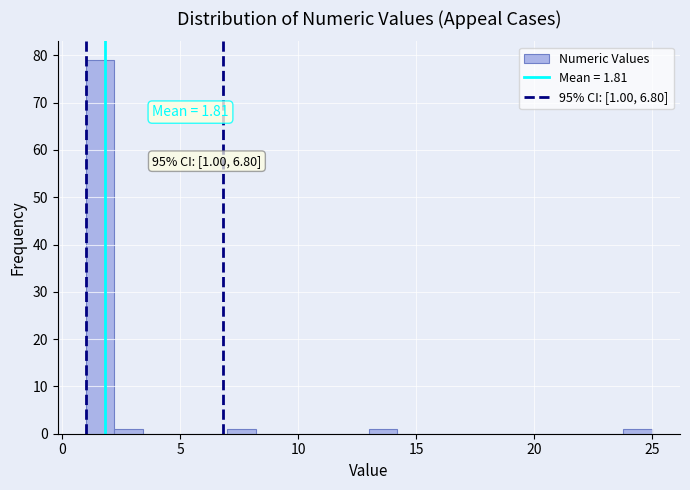

Read against the x-axis, roughly where is the centre of the tallest bar?

1.5